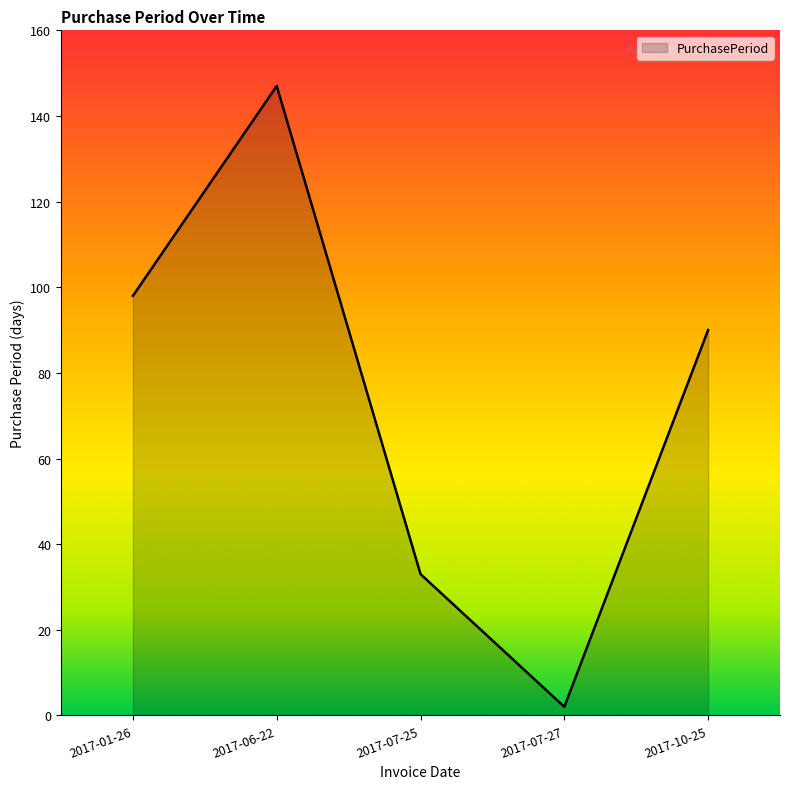

At which label does the data first exceed 90?

2017-01-26